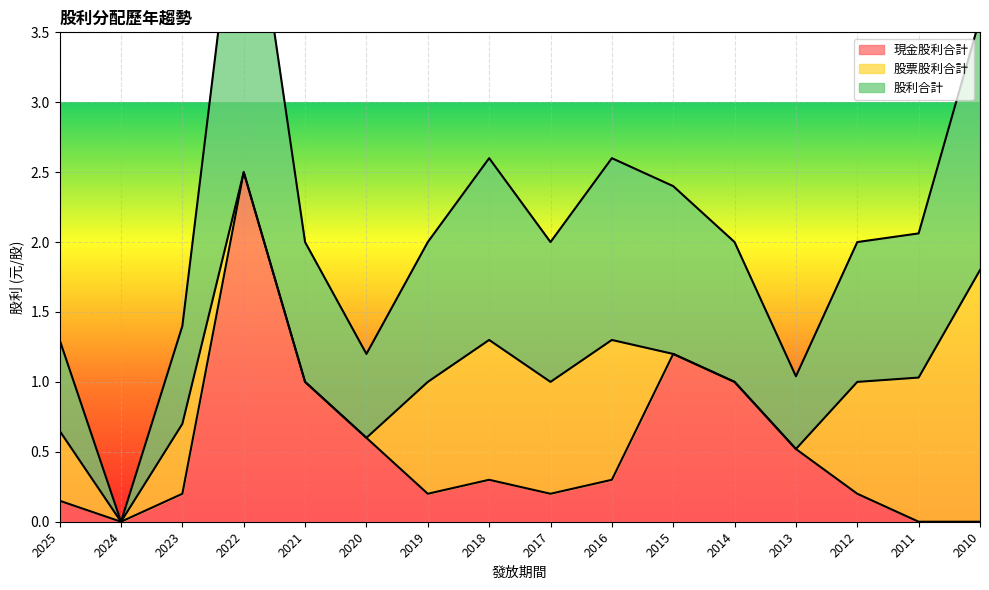

True or false: 現金股利合計 has more than 0 points higher than both neighbors.

True